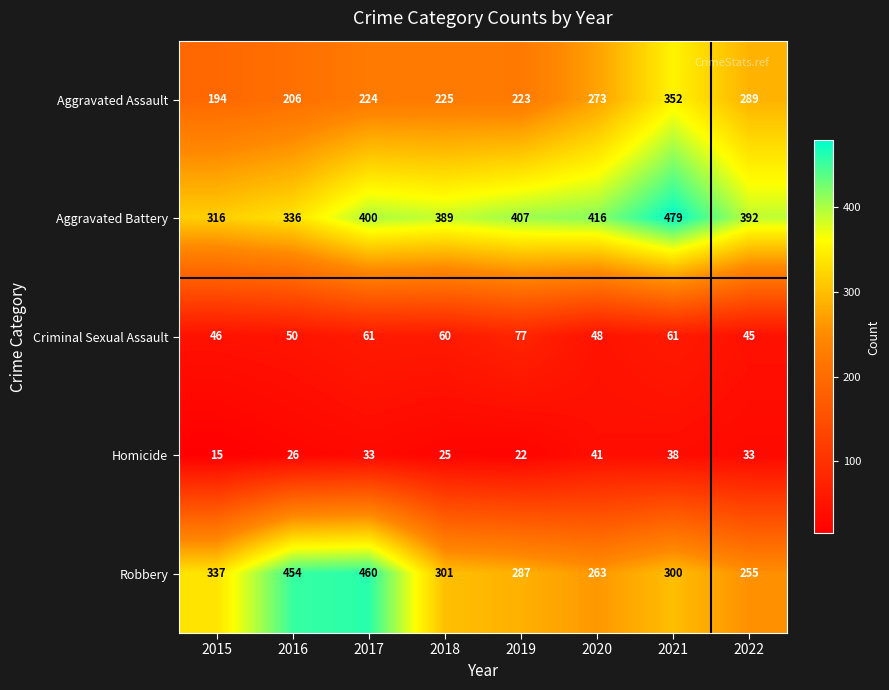

At 2019, list the series in order from largest to smallest.

Aggravated Battery, Robbery, Aggravated Assault, Criminal Sexual Assault, Homicide